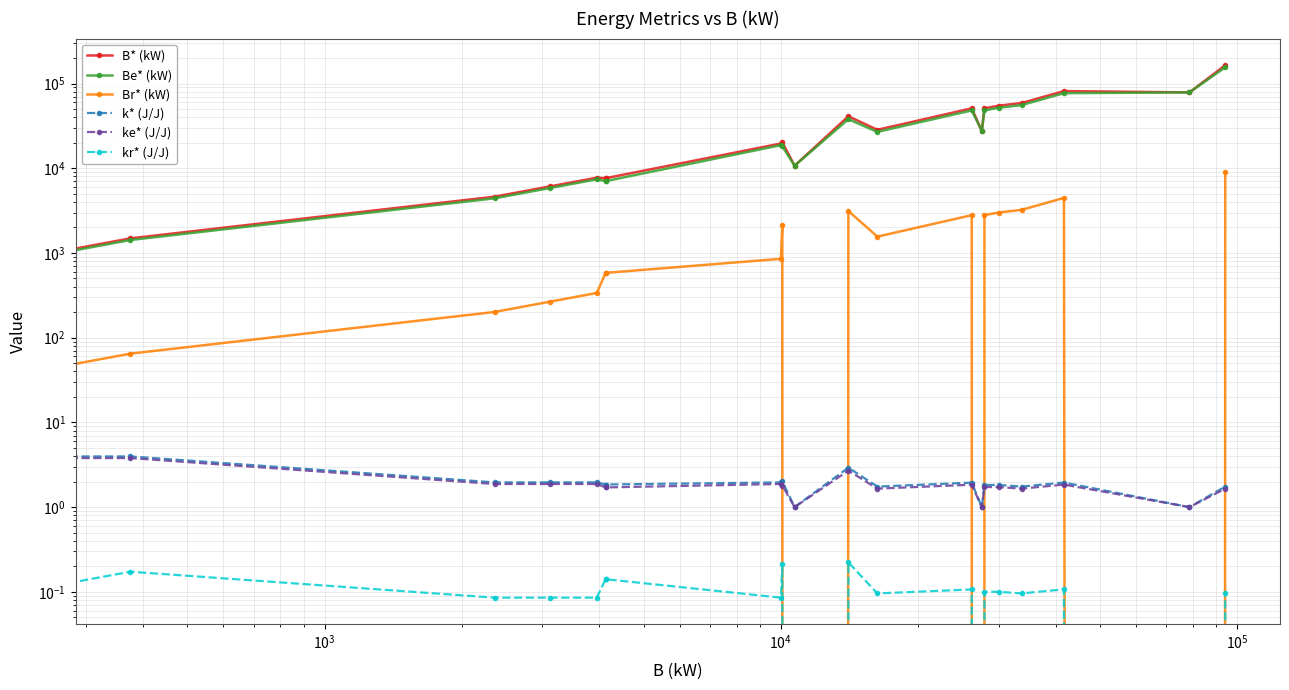

True or false: kr* (J/J) and Br* (kW) cross at least once.

False